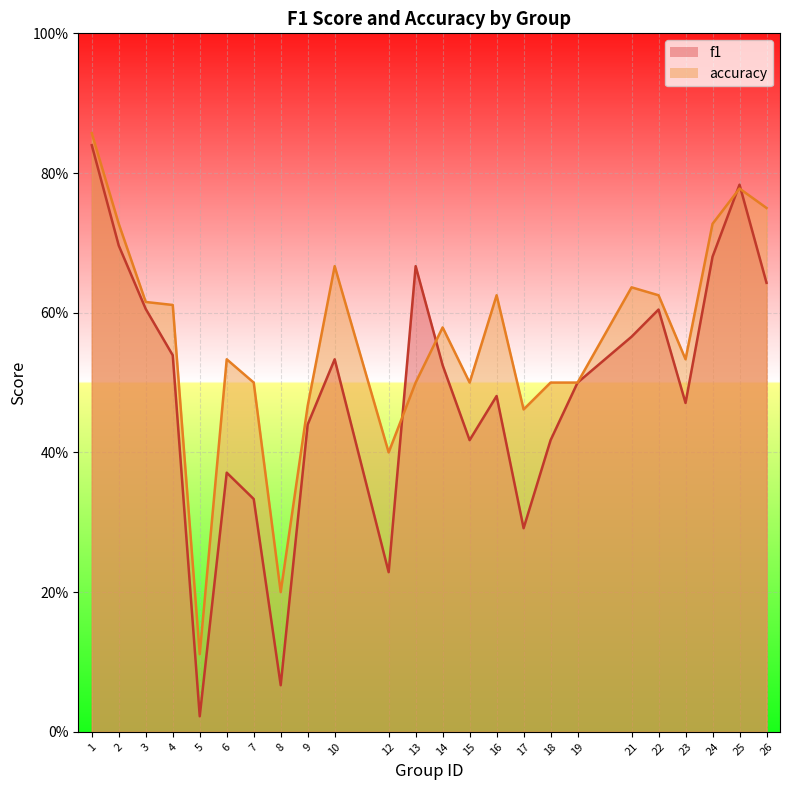

How many lines are shown in the chart?

2